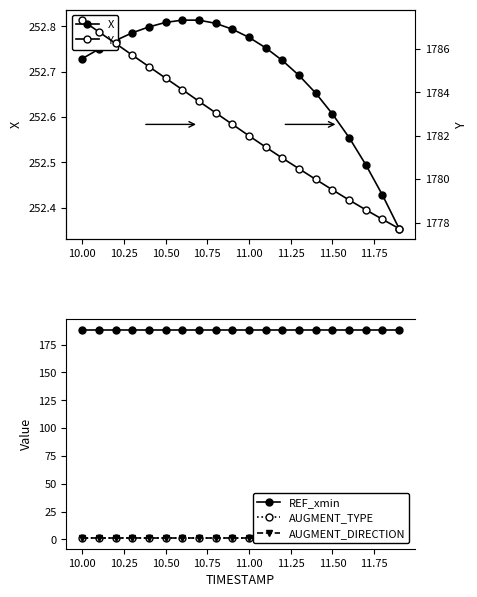

True or false: REF_xmin has a value of 323.7 at 10.75.

False